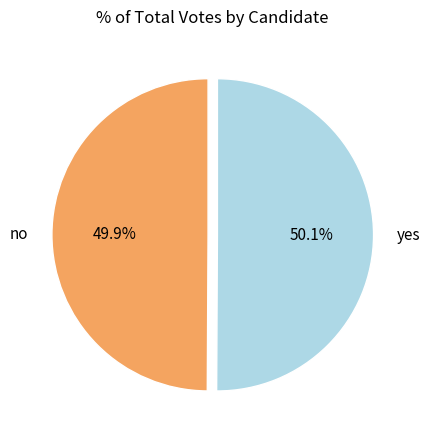

Is it true that no is 57% of the pie?

False